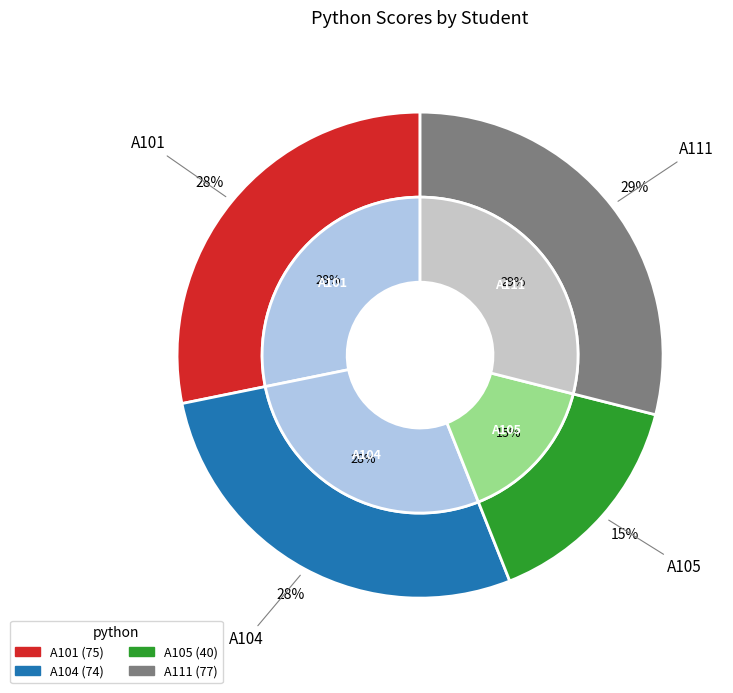

How much of the chart is everything except A105?

85.0%